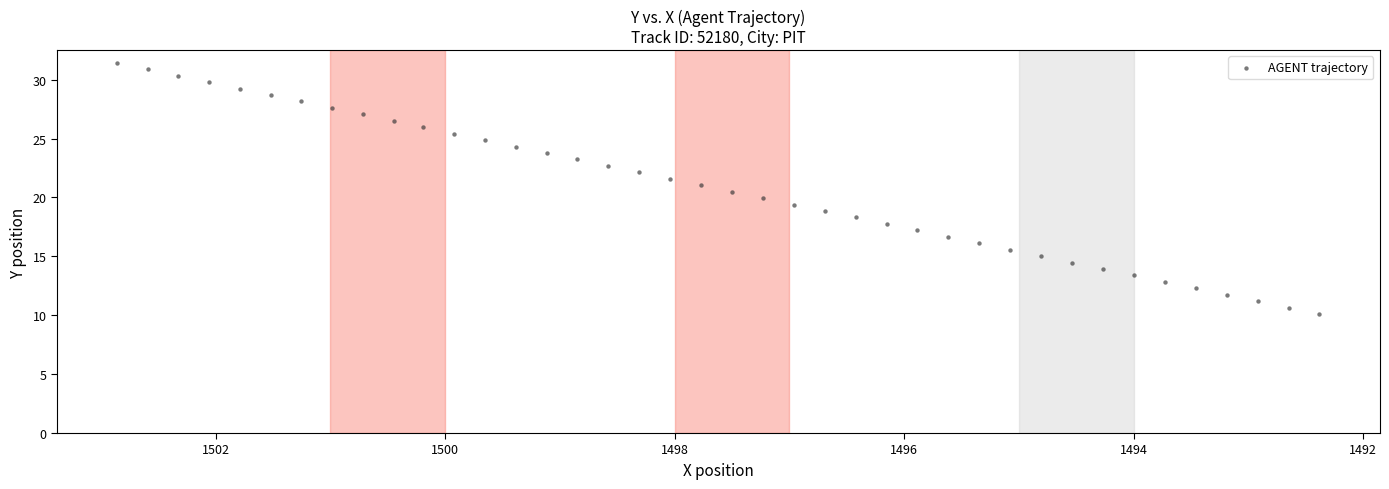

What is the range of Y values (max minus min)?

21.3